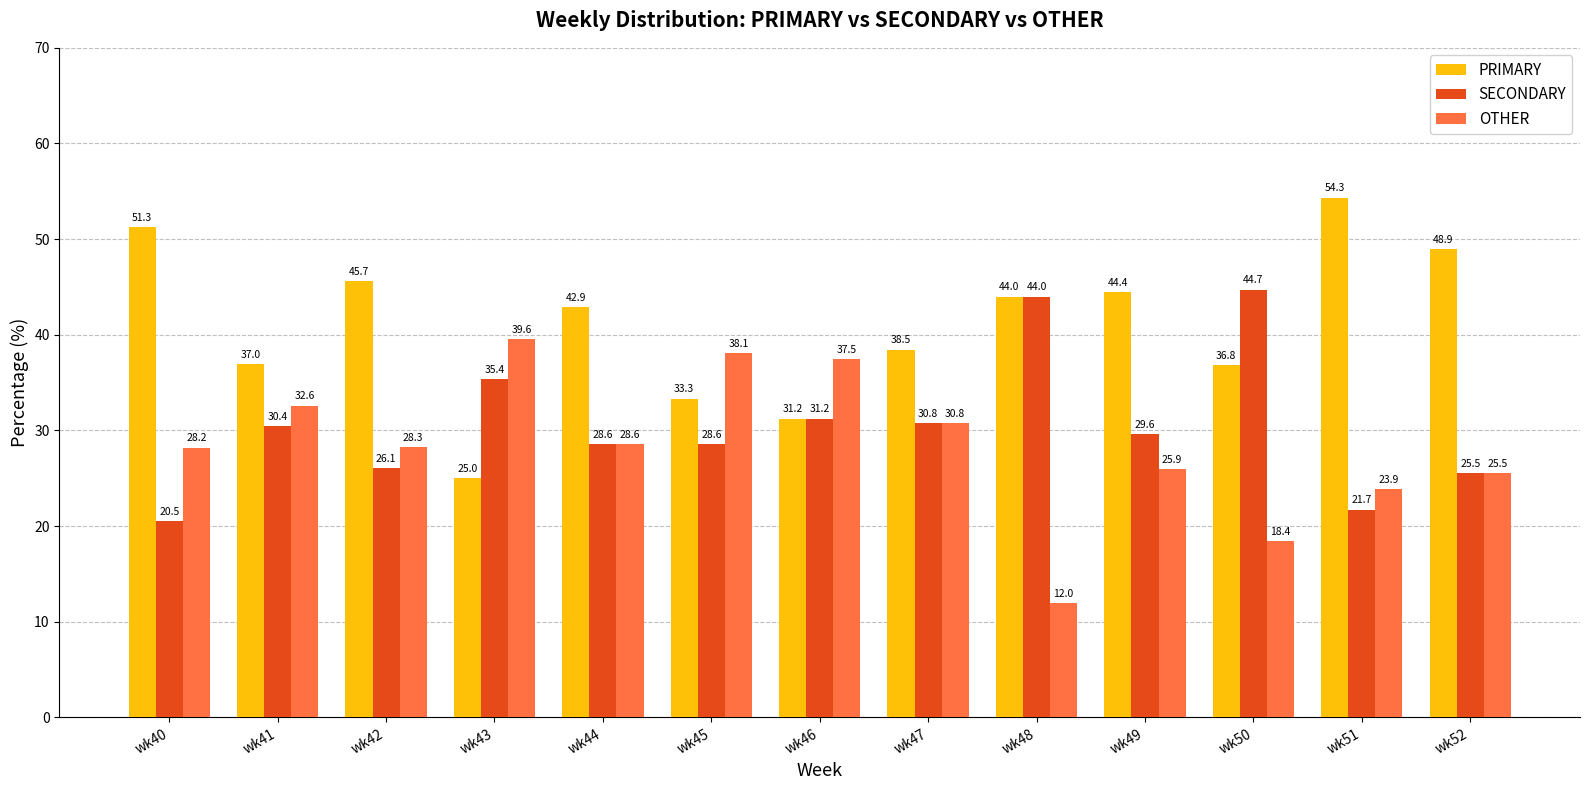

At which category does the chart reach its peak across all series?

wk51